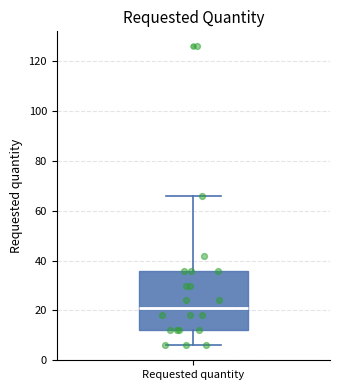

Transcribe this box plot: give where the median line is, the range the box spans, and where the two whiskers end, as read against the y-axis. The values are not printed on the chart, so give them approximately, as read against the axis.

median 22, box 12 to 36, whiskers 6 to 66